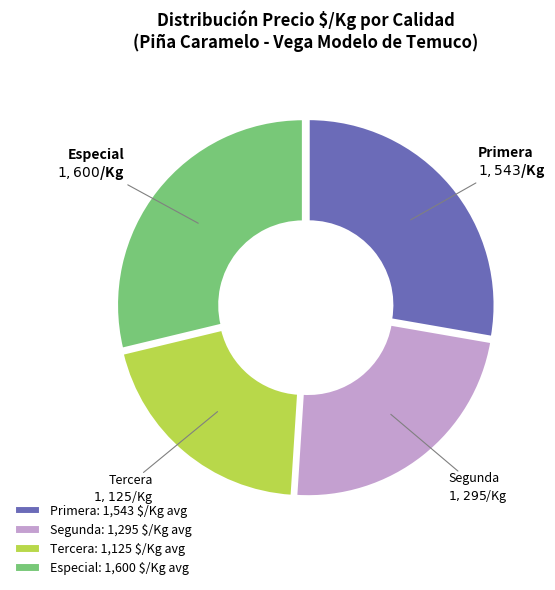

Does Segunda represent more than half of the total?

No